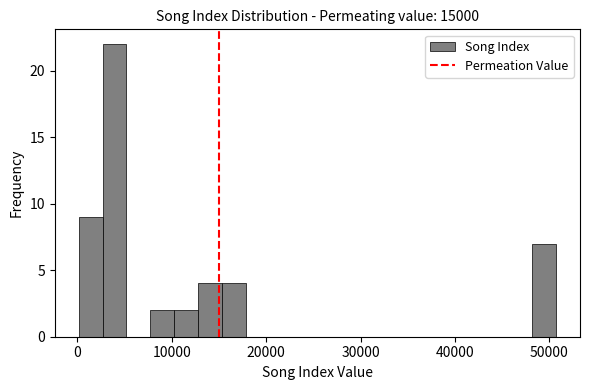

Around what value on the x-axis is the tallest bar? Give the approximate position of its centre, as read against the axis.

4000